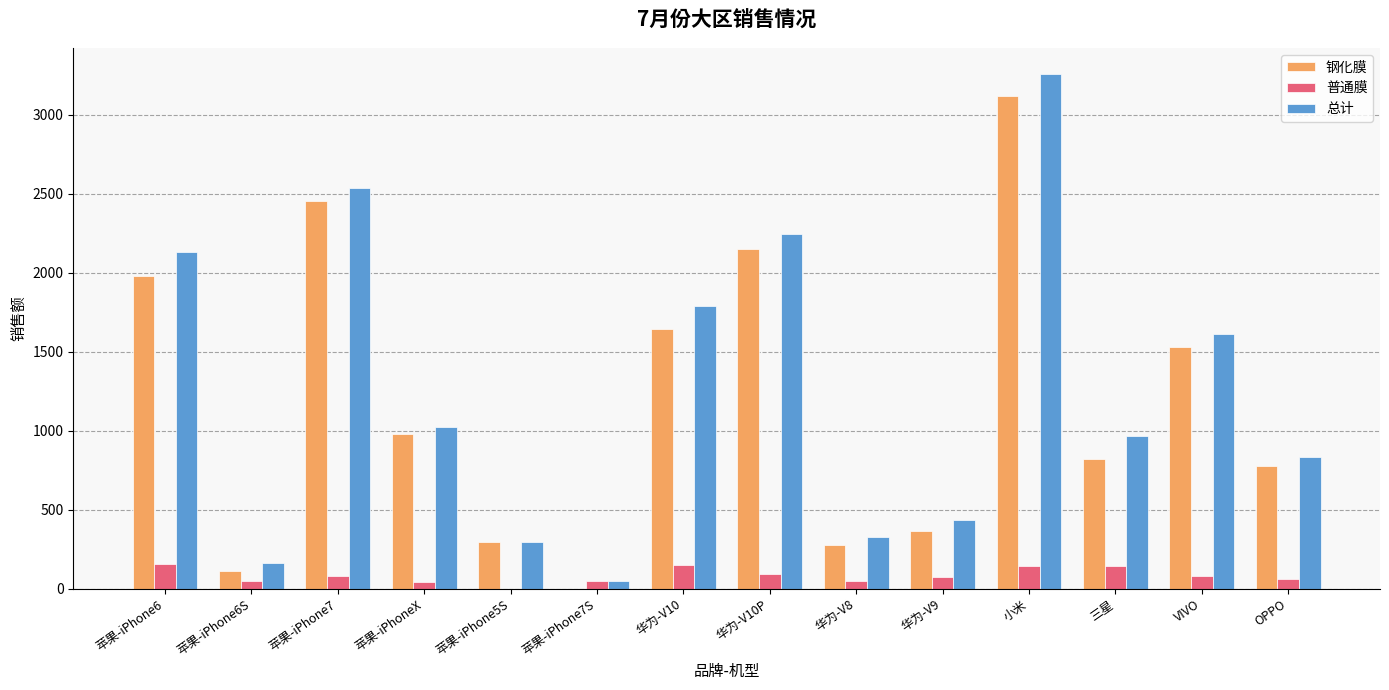

The value of 普通膜 at 苹果-iPhone5S is 103.7. True or false?

False